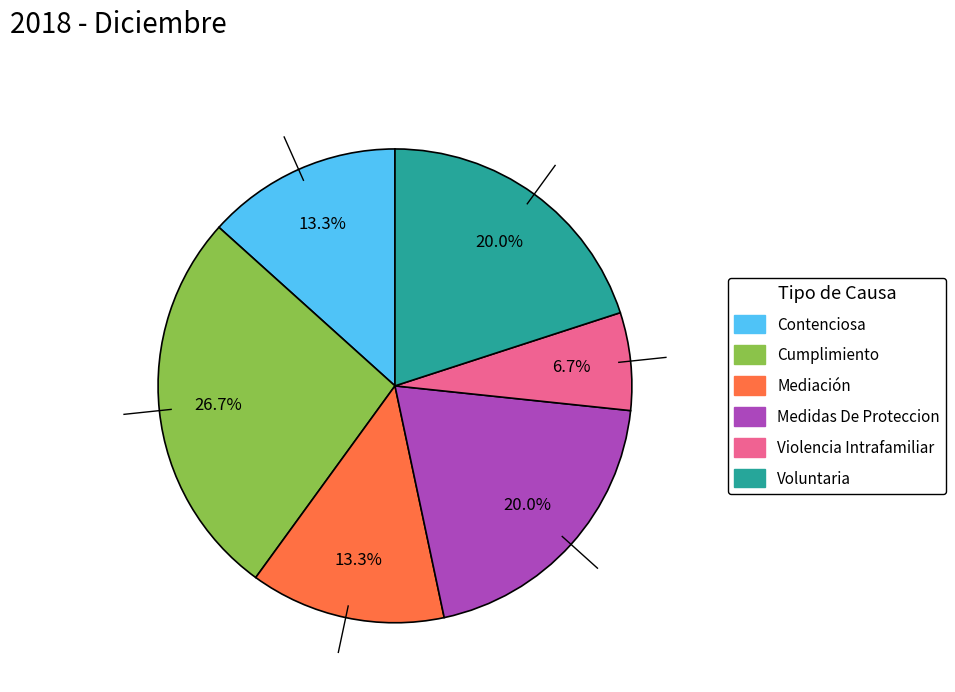

Is there any slice that represents more than half of the pie?

No